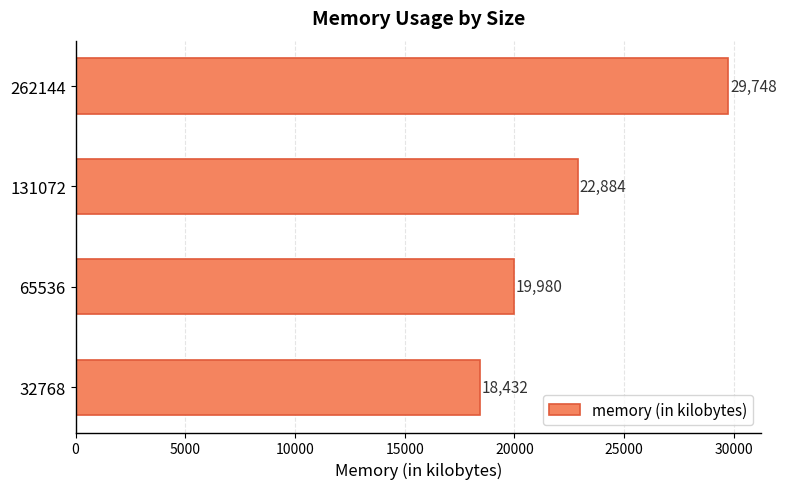

Reading top to bottom, transcribe all the data shown in this chart.

262144=29748	131072=22884	65536=19980	32768=18432